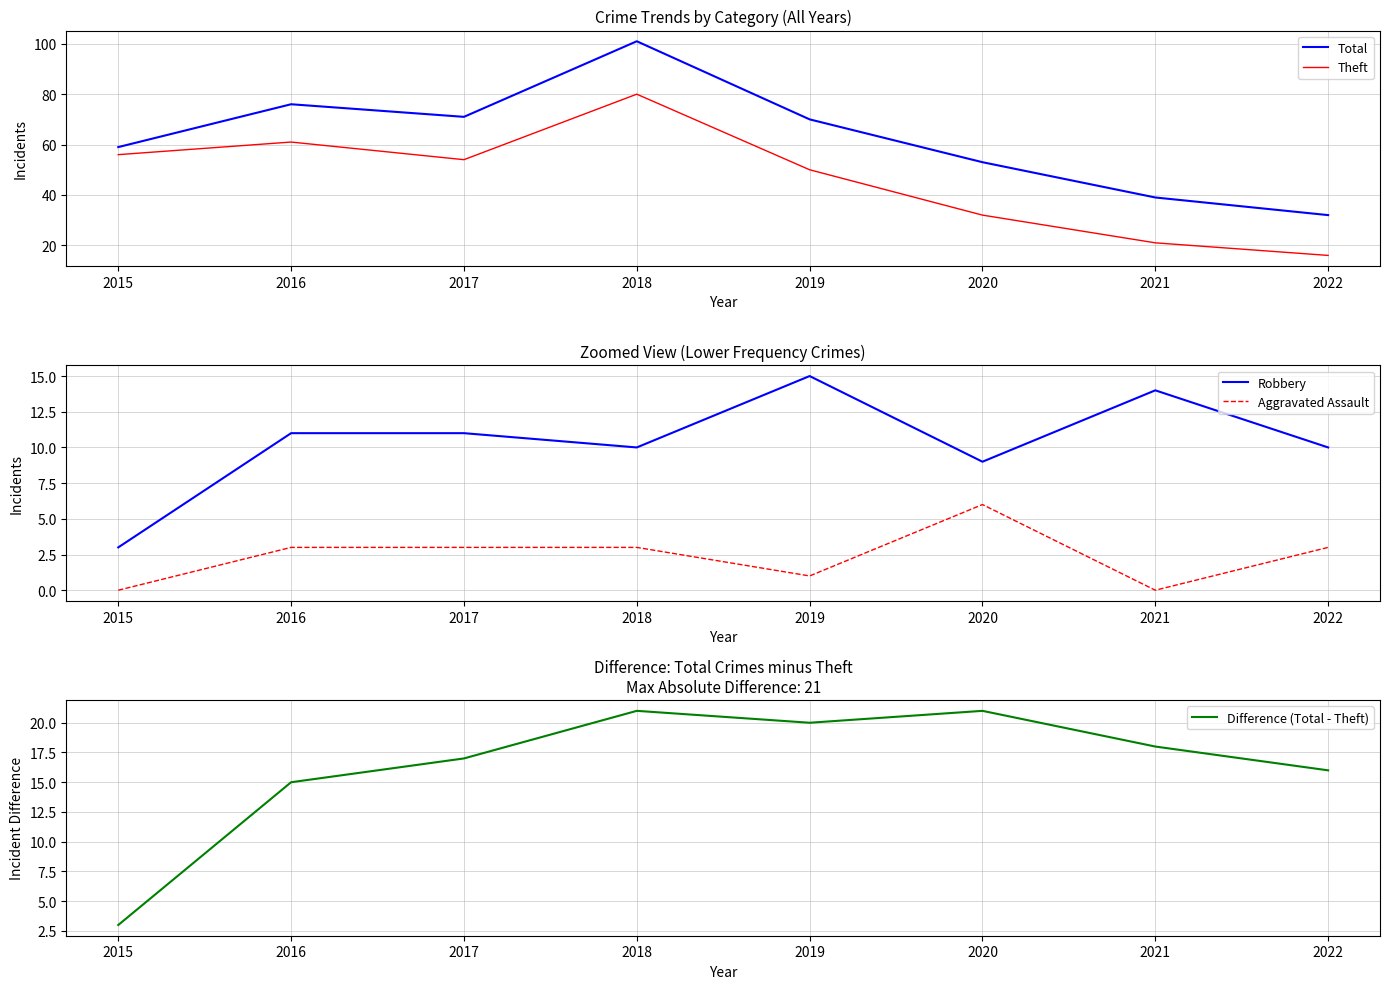

What is the maximum value shown in the chart?

101